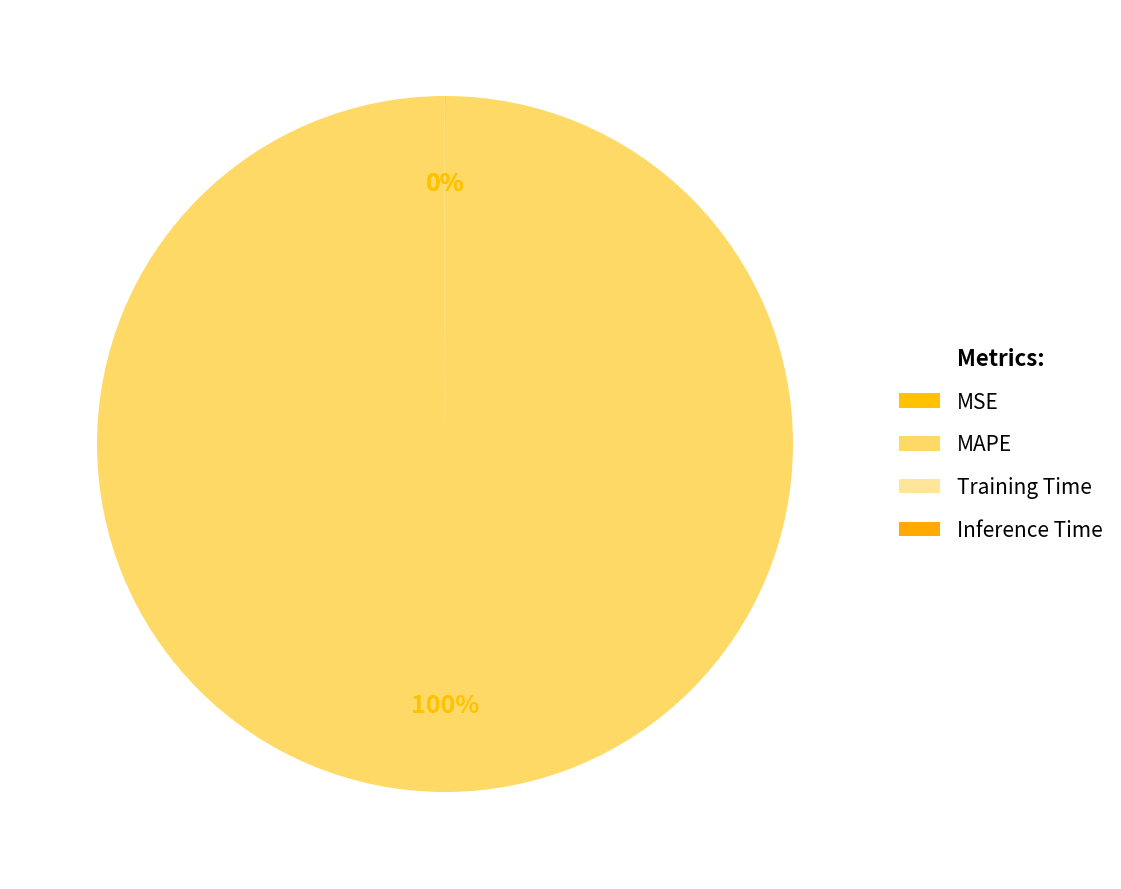

Is the sum of MAPE and Inference Time greater than half?

Yes